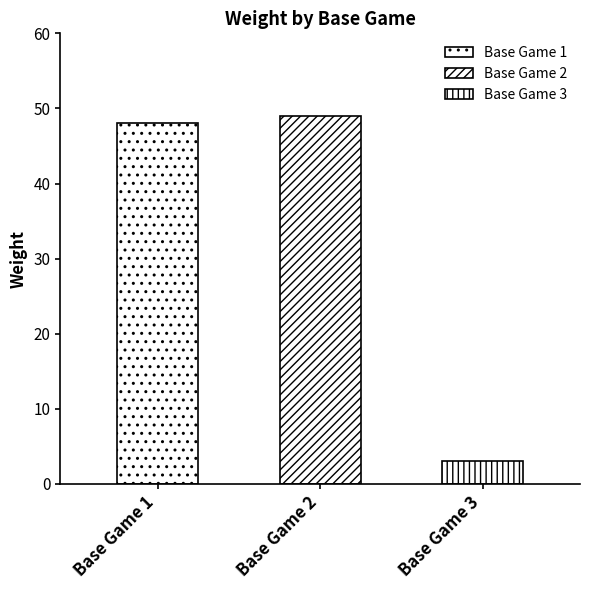

What is the sum of all values?

100